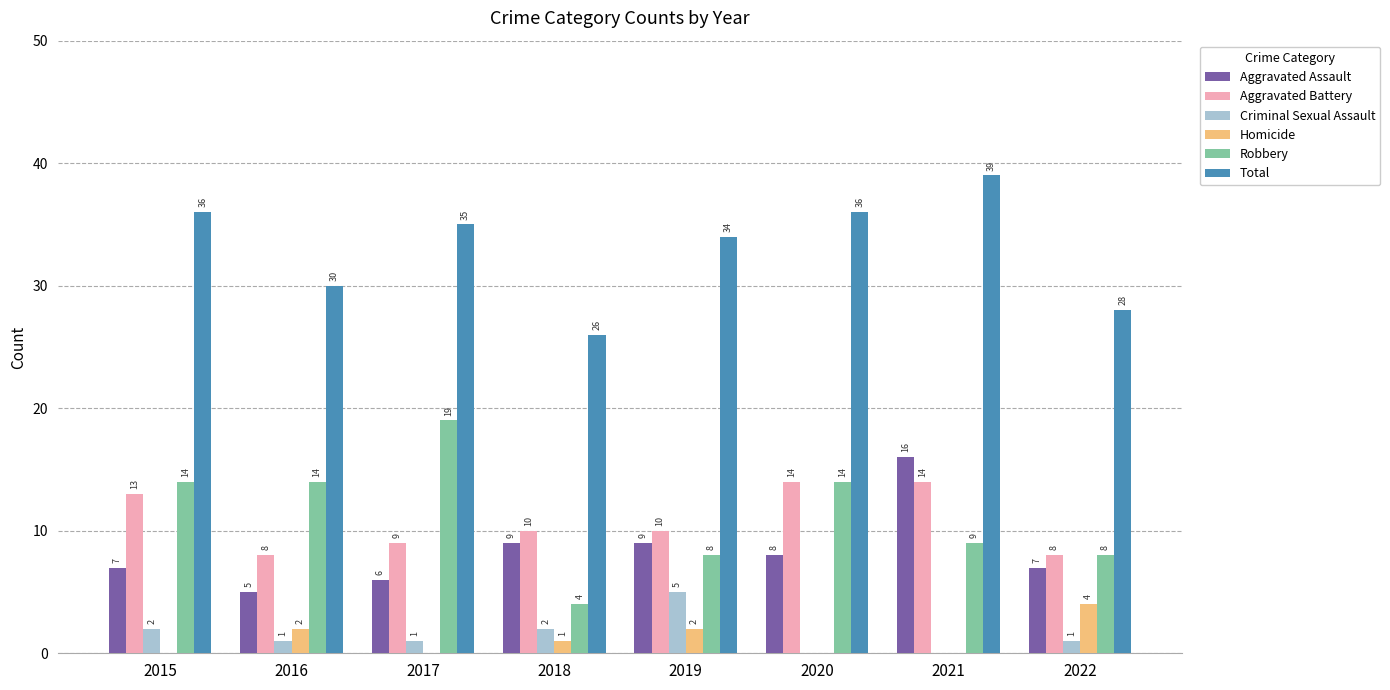

What is the greatest value displayed?

39